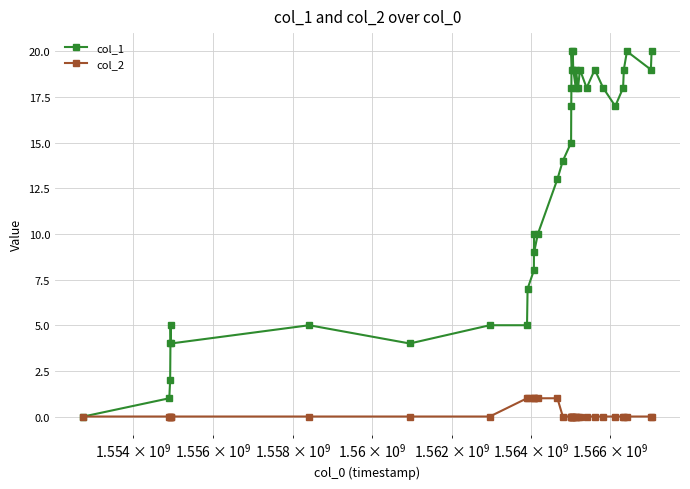

Which series has the largest total across all categories?

col_1